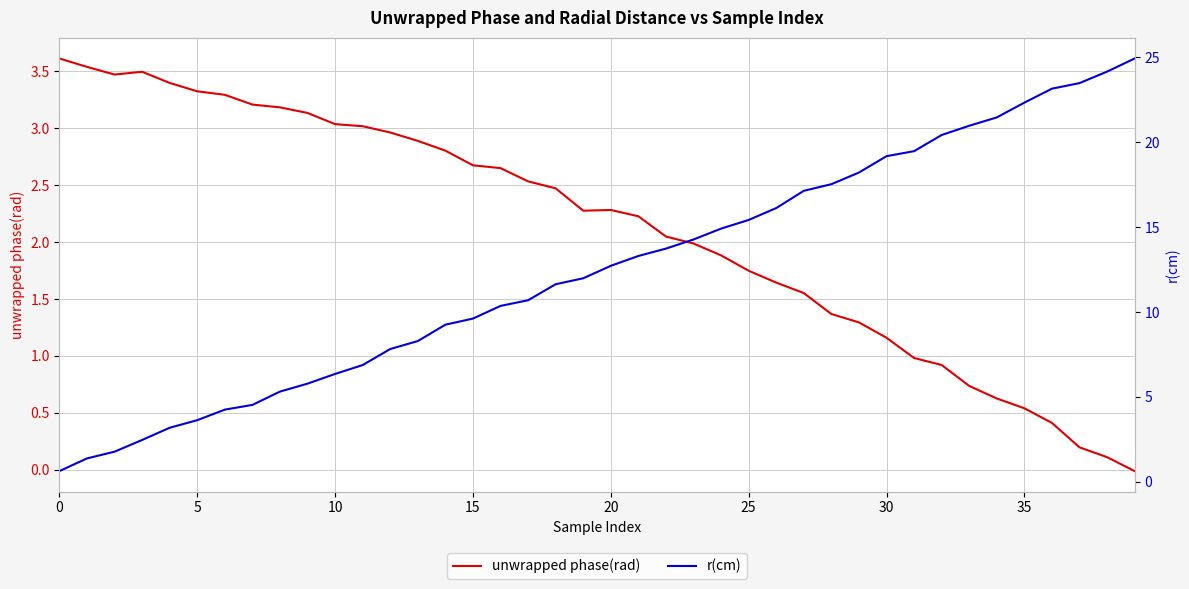

Which series ends up on top after the final intersection of unwrapped phase(rad) and r(cm)?

r(cm)